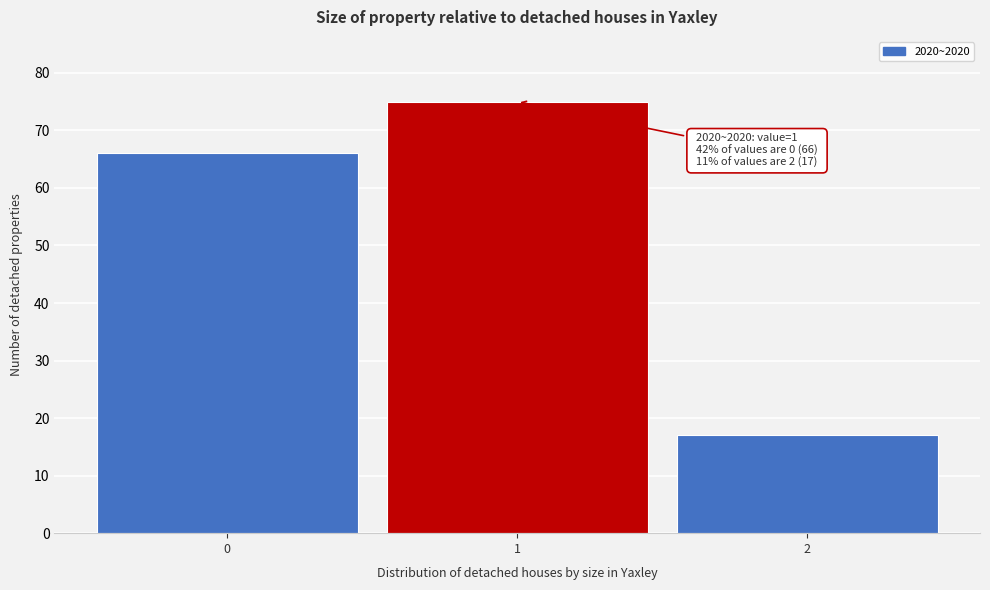

Reading right to left, transcribe all the data shown in this chart.

2=17	1=75	0=66